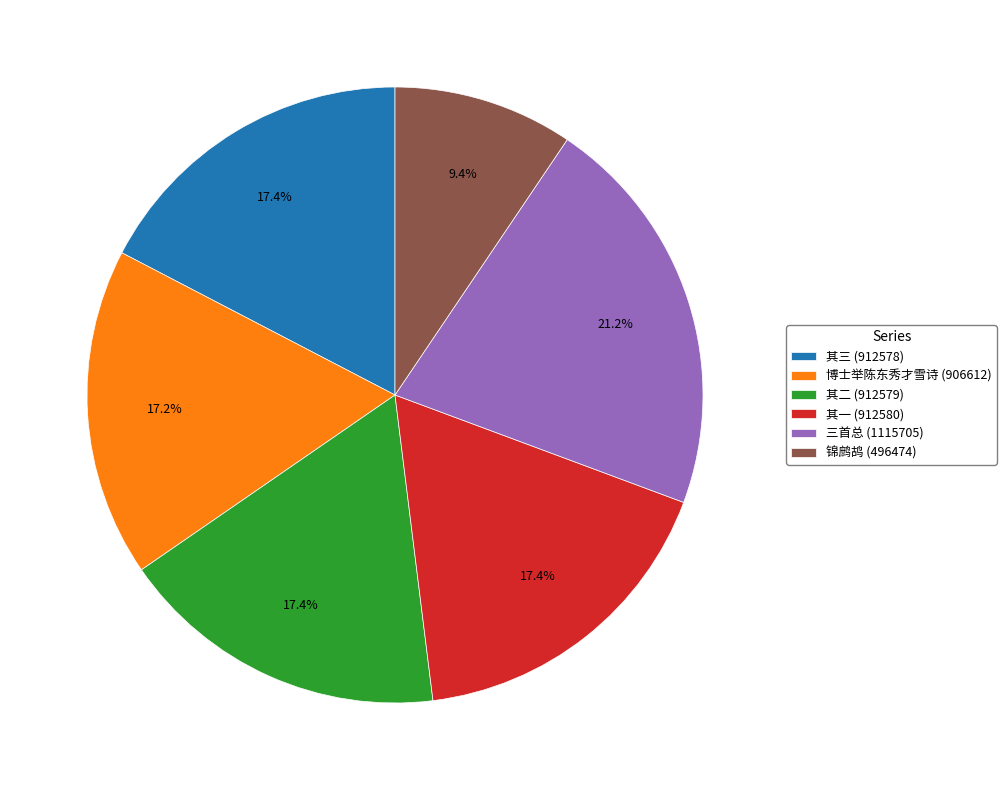

Which category has the smallest portion of the pie?

锦鹧鸪 (496474)